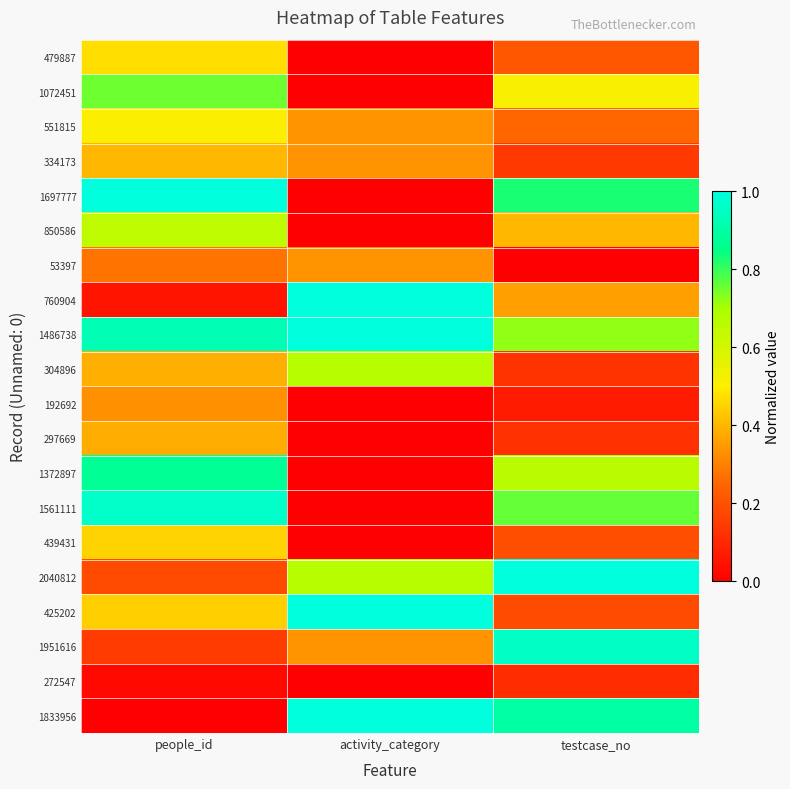

Reading left to right, list all the values displayed in this chart.

479887: people_id=0.5	activity_category=0.0	testcase_no=0.2
1072451: people_id=0.8	activity_category=0.0	testcase_no=0.5
551815: people_id=0.5	activity_category=0.3	testcase_no=0.3
334173: people_id=0.4	activity_category=0.3	testcase_no=0.1
1697777: people_id=1.0	activity_category=0.0	testcase_no=0.8
850586: people_id=0.7	activity_category=0.0	testcase_no=0.4
53397: people_id=0.3	activity_category=0.3	testcase_no=0.0
760904: people_id=0.1	activity_category=1.0	testcase_no=0.4
1486738: people_id=0.9	activity_category=1.0	testcase_no=0.7
304896: people_id=0.4	activity_category=0.7	testcase_no=0.1
192692: people_id=0.3	activity_category=0.0	testcase_no=0.1
297669: people_id=0.4	activity_category=0.0	testcase_no=0.1
1372897: people_id=0.9	activity_category=0.0	testcase_no=0.7
1561111: people_id=1.0	activity_category=0.0	testcase_no=0.8
439431: people_id=0.5	activity_category=0.0	testcase_no=0.2
2040812: people_id=0.2	activity_category=0.7	testcase_no=1.0
425202: people_id=0.4	activity_category=1.0	testcase_no=0.2
1951616: people_id=0.1	activity_category=0.3	testcase_no=1.0
272547: people_id=0.0	activity_category=0.0	testcase_no=0.1
1833956: people_id=0.0	activity_category=1.0	testcase_no=0.9